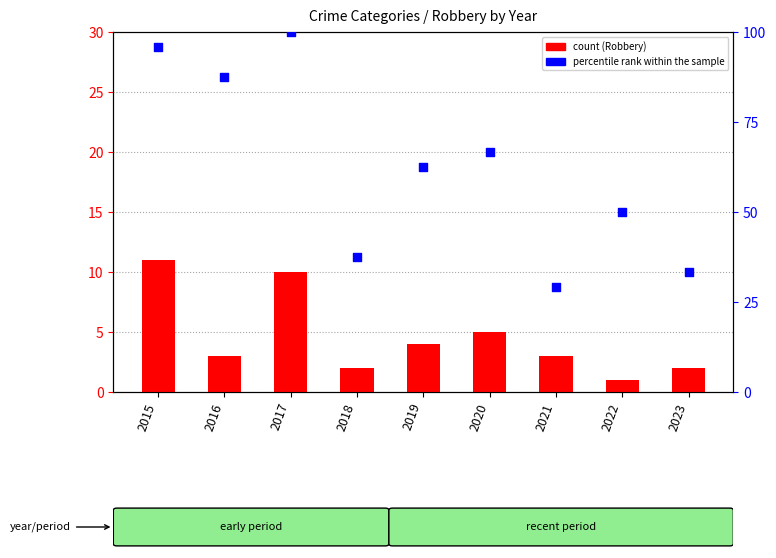

At which category is the sum across all series the highest?

2017